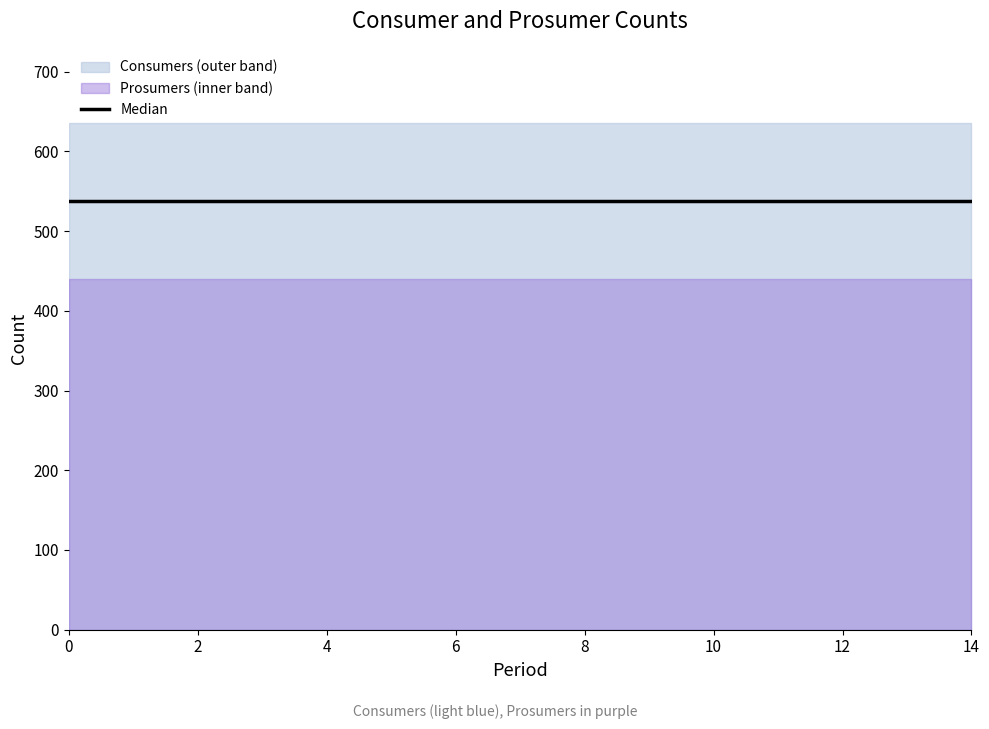

List the series in order of their overall mean, highest first.

Consumers, Prosumers